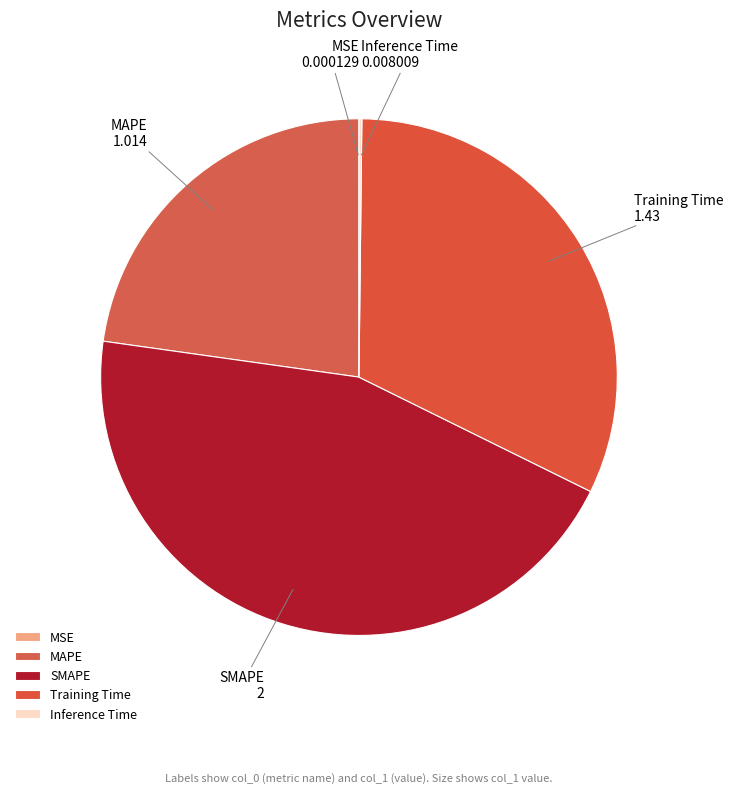

Does MAPE account for over 50% of the chart?

No